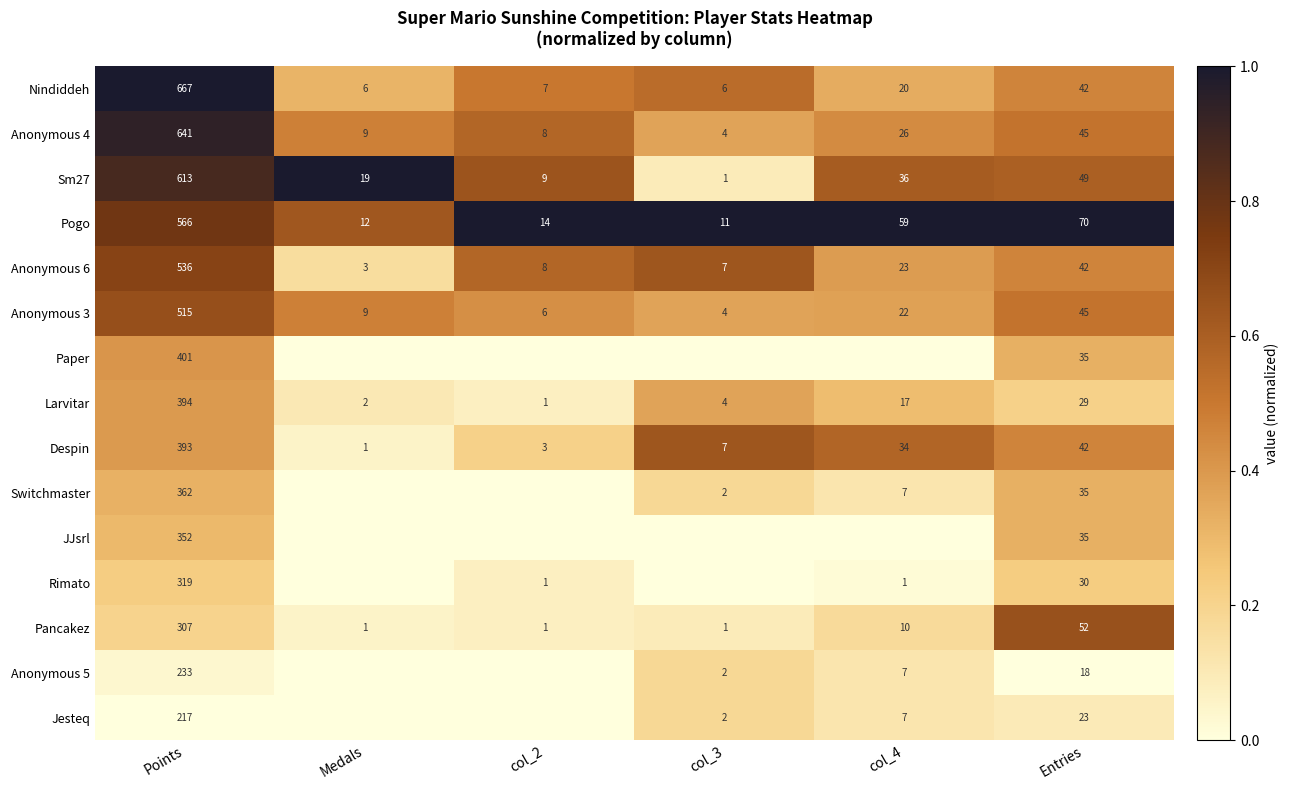

Which category has the highest value in the Anonymous 4 series?

Points